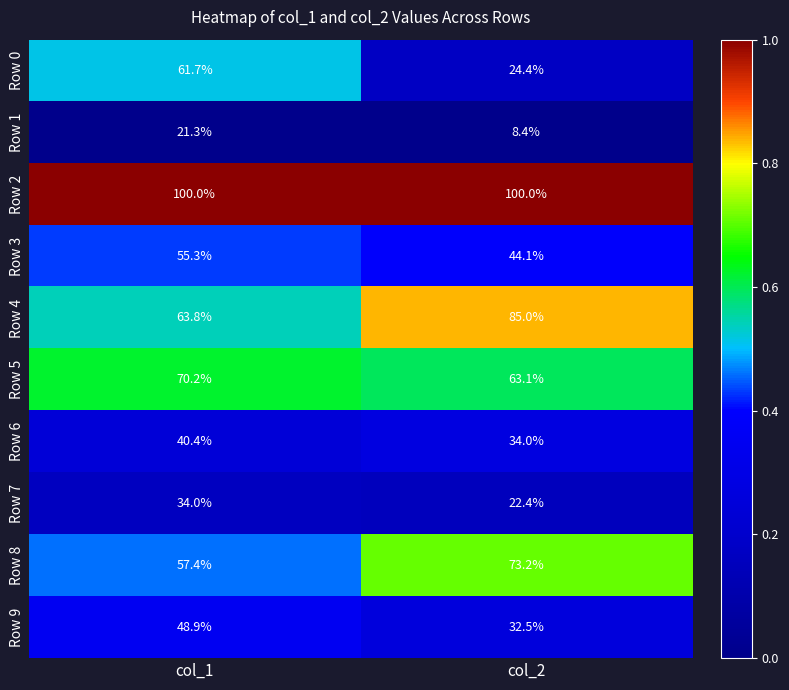

What is the maximum value shown in the chart?

100.0